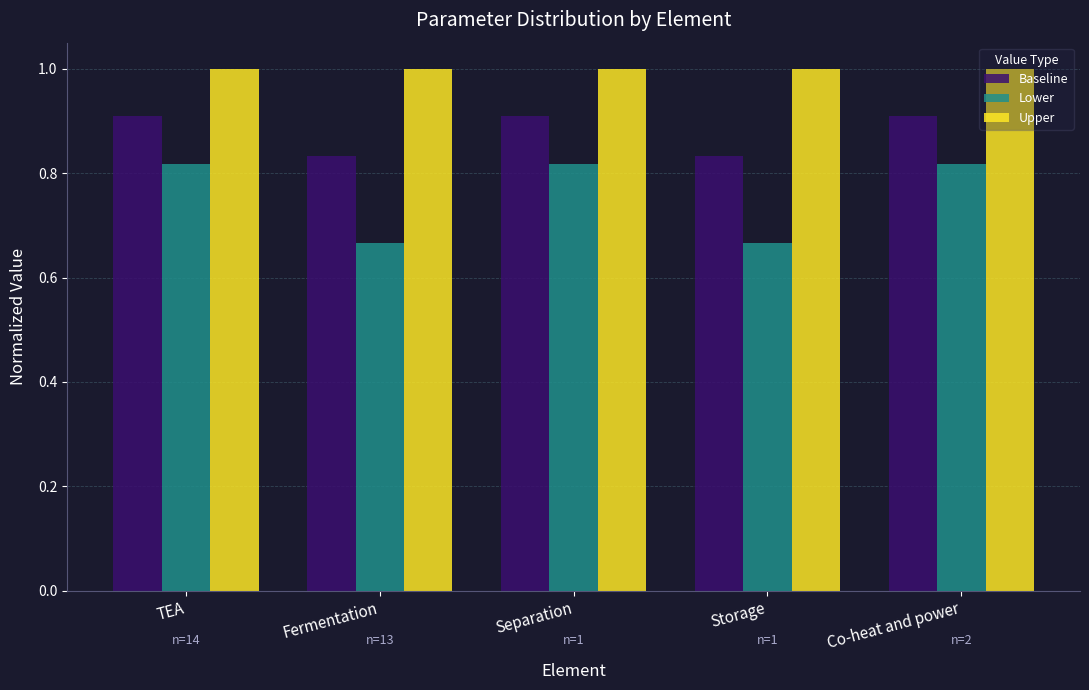

What is the sum of all Baseline values?

4.4